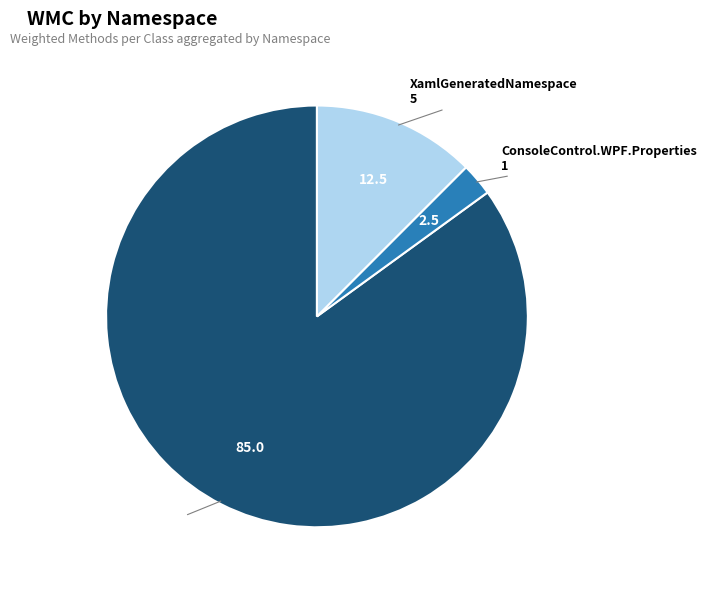

Rank the categories by value from lowest to highest.

ConsoleControl.WPF.Properties, XamlGeneratedNamespace, ConsoleControl.WPF